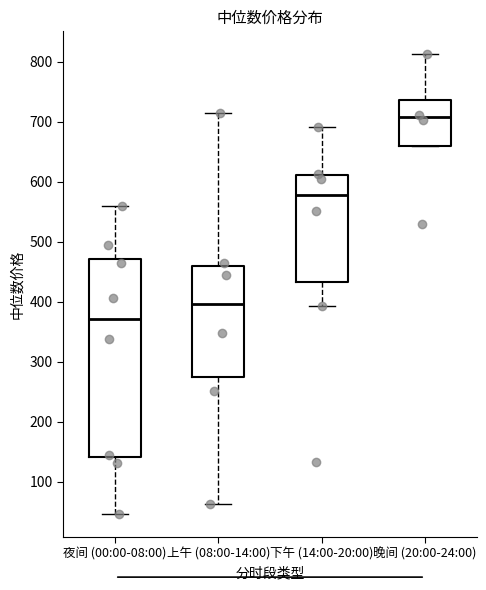

Which box's median line is the highest?

晚间 (20:00-24:00)